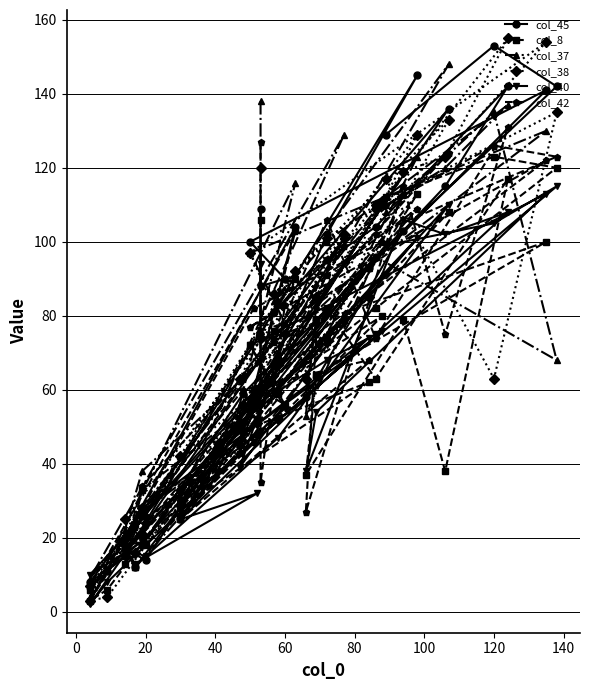

How many lines are shown in the chart?

6